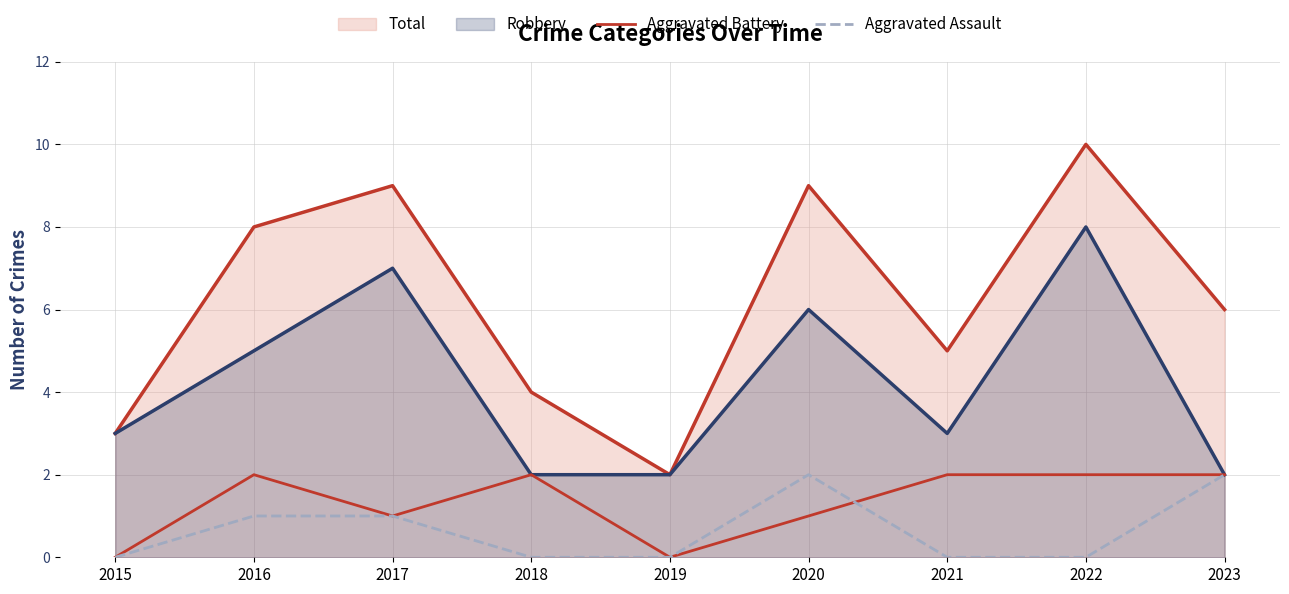

Count the number of data series in this chart.

4